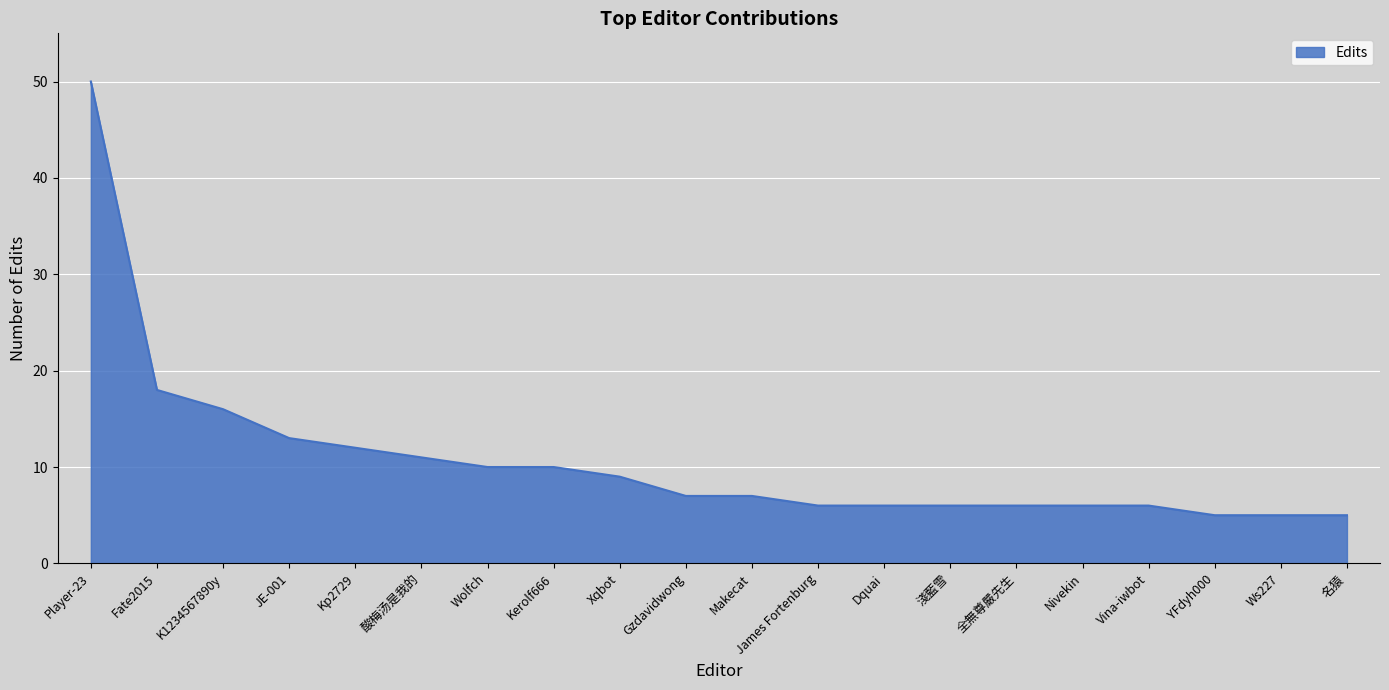

What is the average value?

11